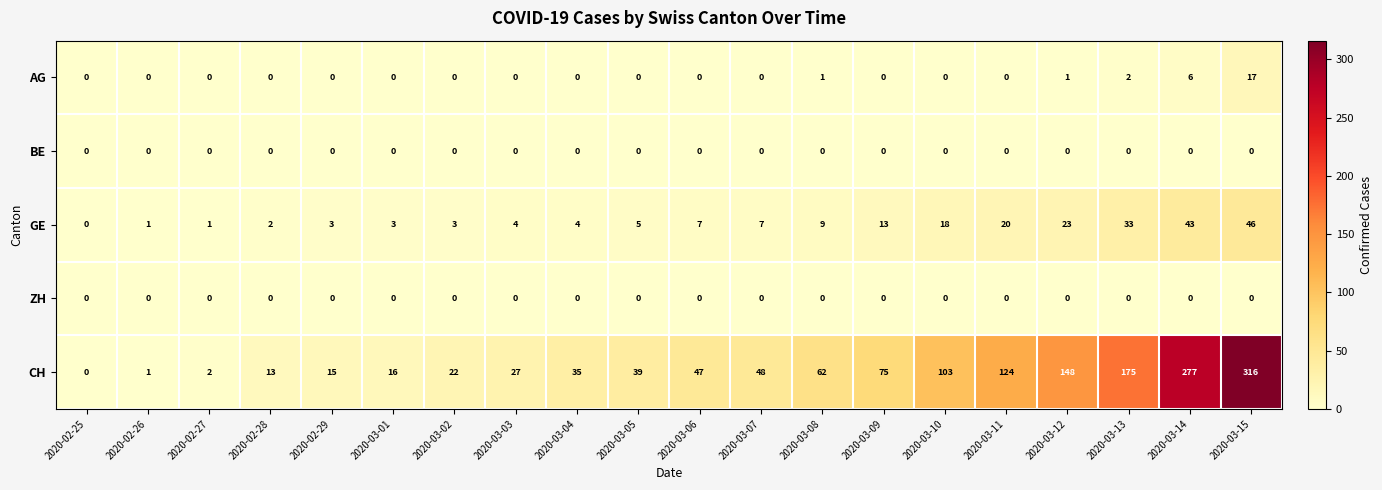

At which label is CH closest to 158?

2020-03-12